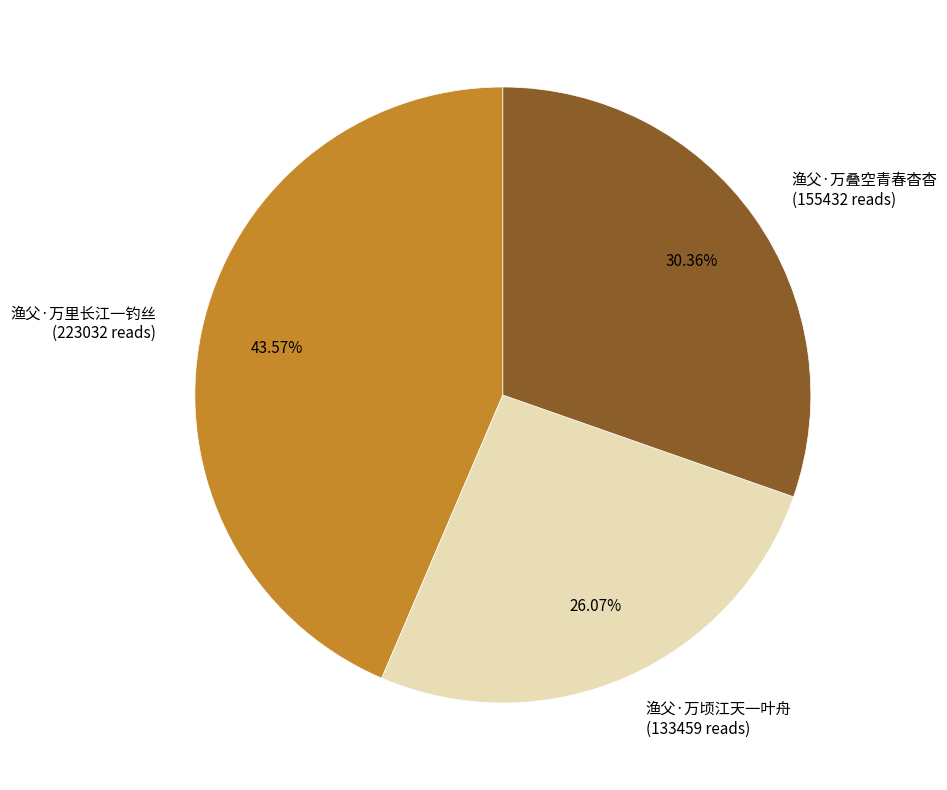

What is the ratio of the value at 渔父·万里长江一钓丝 to the value at 渔父·万顷江天一叶舟?

1.7